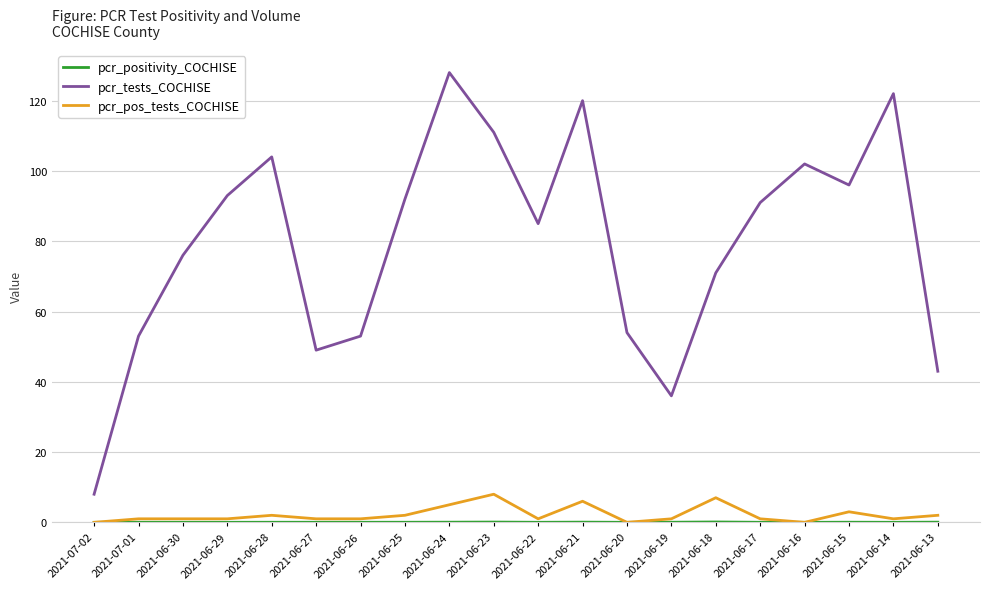

Which series changed the most between 2021-06-28 and 2021-06-21?

pcr_tests_COCHISE